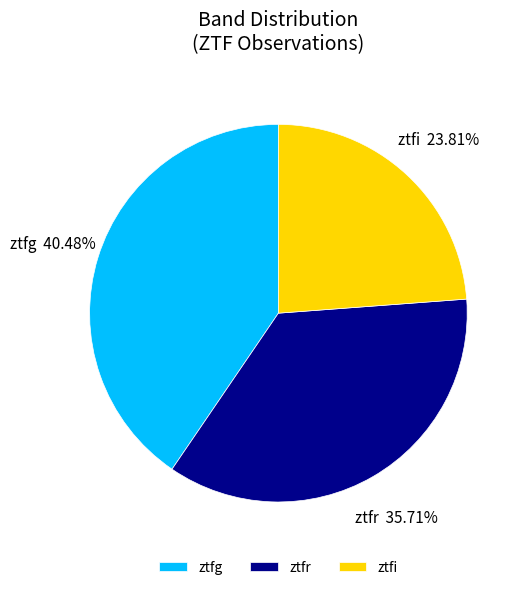

Combined, do ztfg and ztfi account for over 50%?

Yes